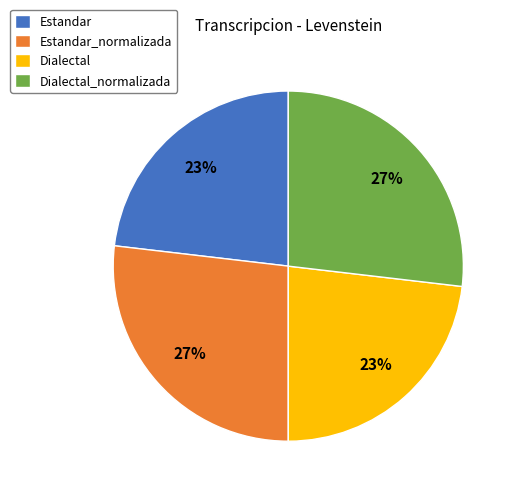

How many slices are in this pie chart?

4